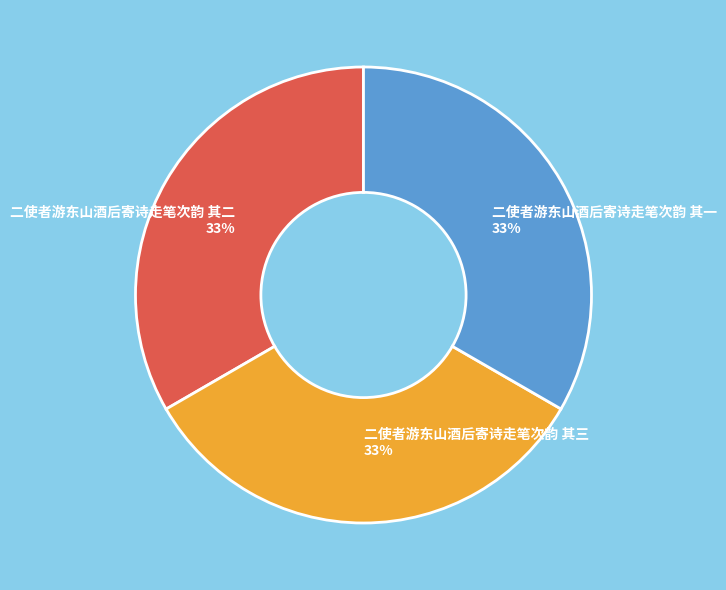

Is it true that 二使者游东山酒后寄诗走笔次韵 其三 is 33% of the pie?

True